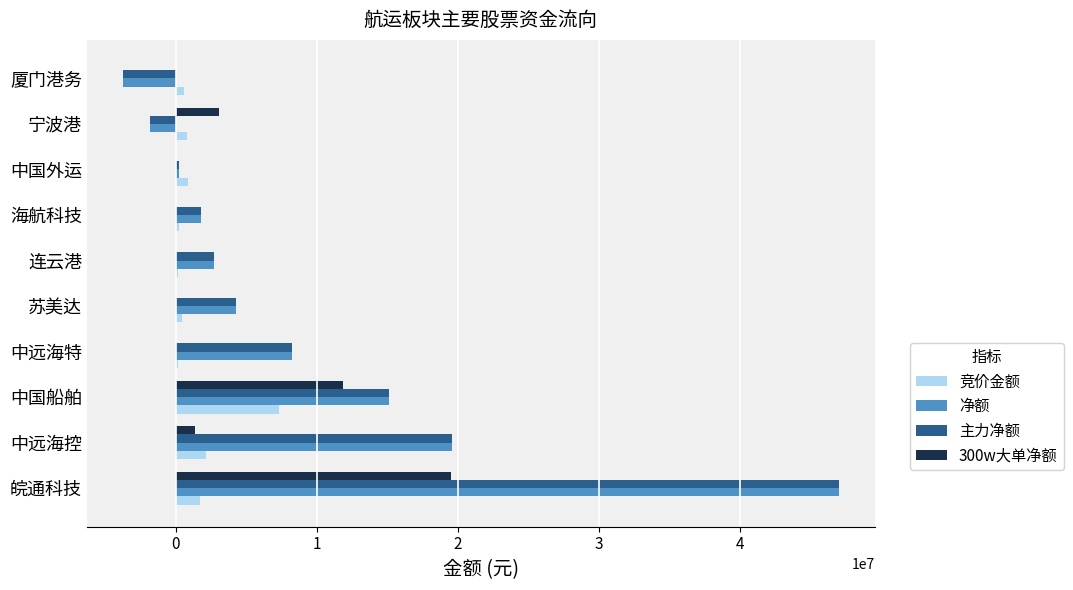

At which category is the sum across all series the highest?

皖通科技